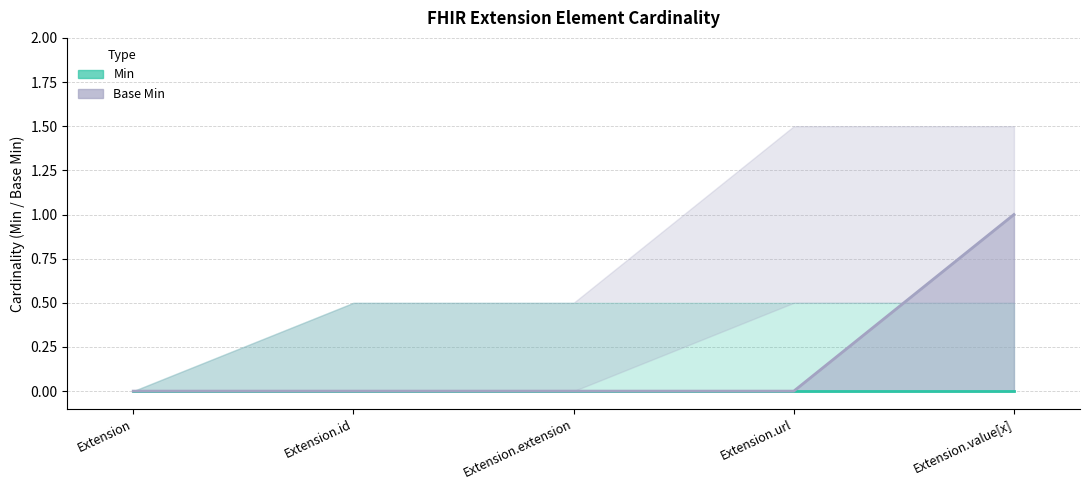

How many values are above zero?

1